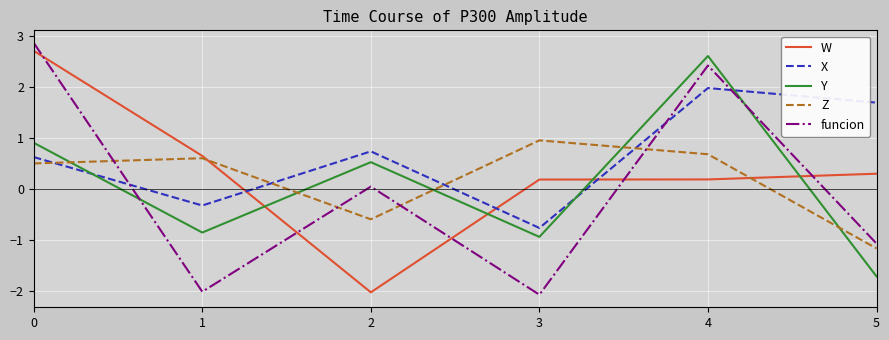

True or false: X and funcion cross at least once.

True